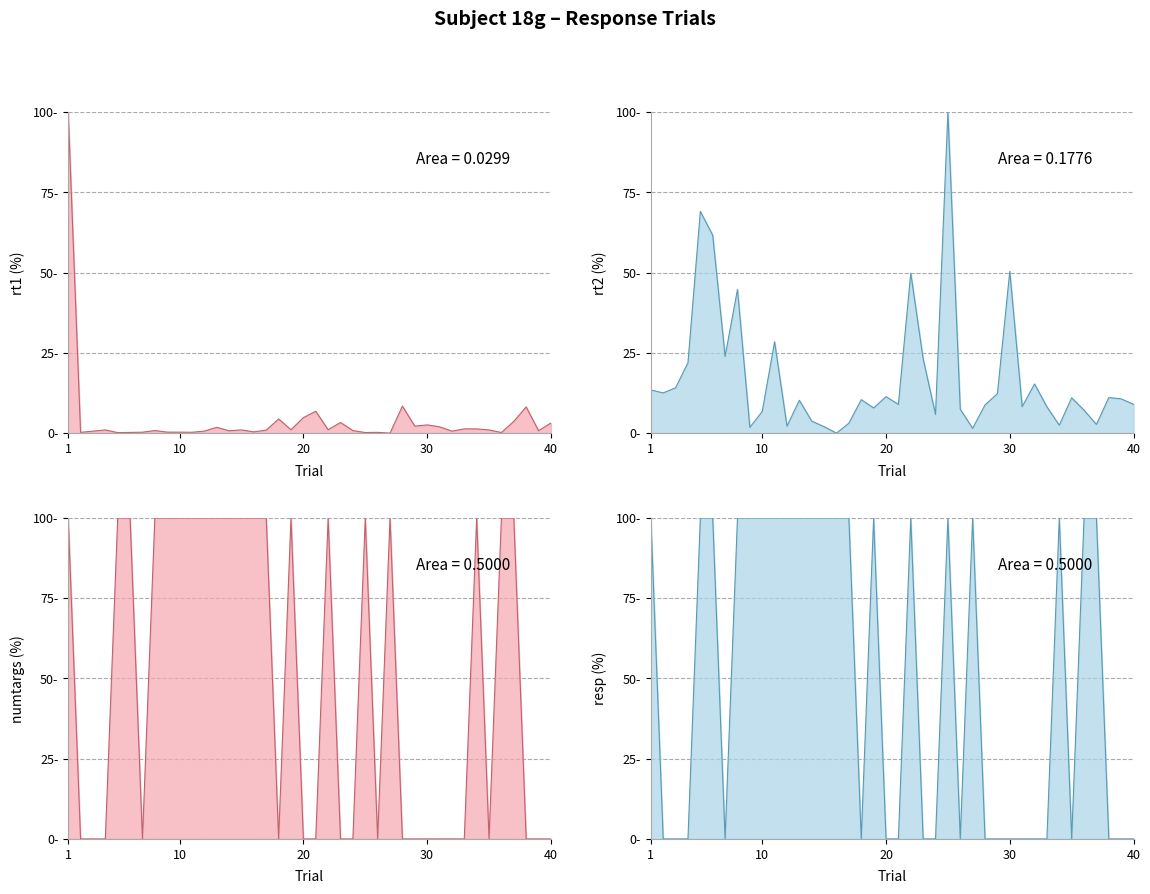

What are all the series names shown in the legend?

rt1, rt2, numtargs, resp